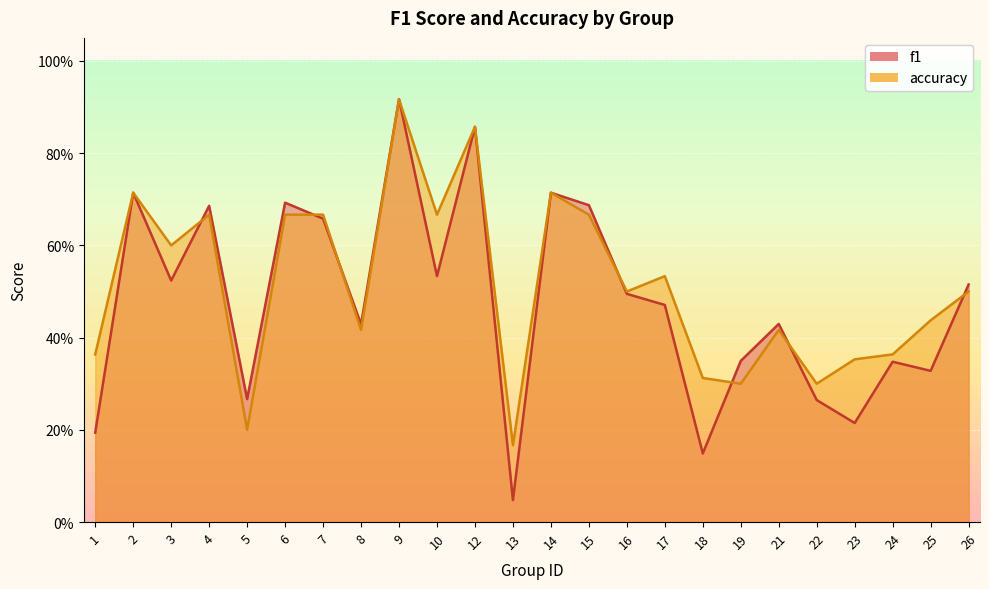

Reading right to left, list all the values displayed in this chart.

f1: 26=0.5	25=0.3	24=0.3	23=0.2	22=0.3	21=0.4	19=0.3	18=0.1	17=0.5	16=0.5	15=0.7	14=0.7	13=0.0	12=0.9	10=0.5	9=0.9	8=0.4	7=0.7	6=0.7	5=0.3	4=0.7	3=0.5	2=0.7	1=0.2
accuracy: 26=0.5	25=0.4	24=0.4	23=0.4	22=0.3	21=0.4	19=0.3	18=0.3	17=0.5	16=0.5	15=0.7	14=0.7	13=0.2	12=0.9	10=0.7	9=0.9	8=0.4	7=0.7	6=0.7	5=0.2	4=0.7	3=0.6	2=0.7	1=0.4